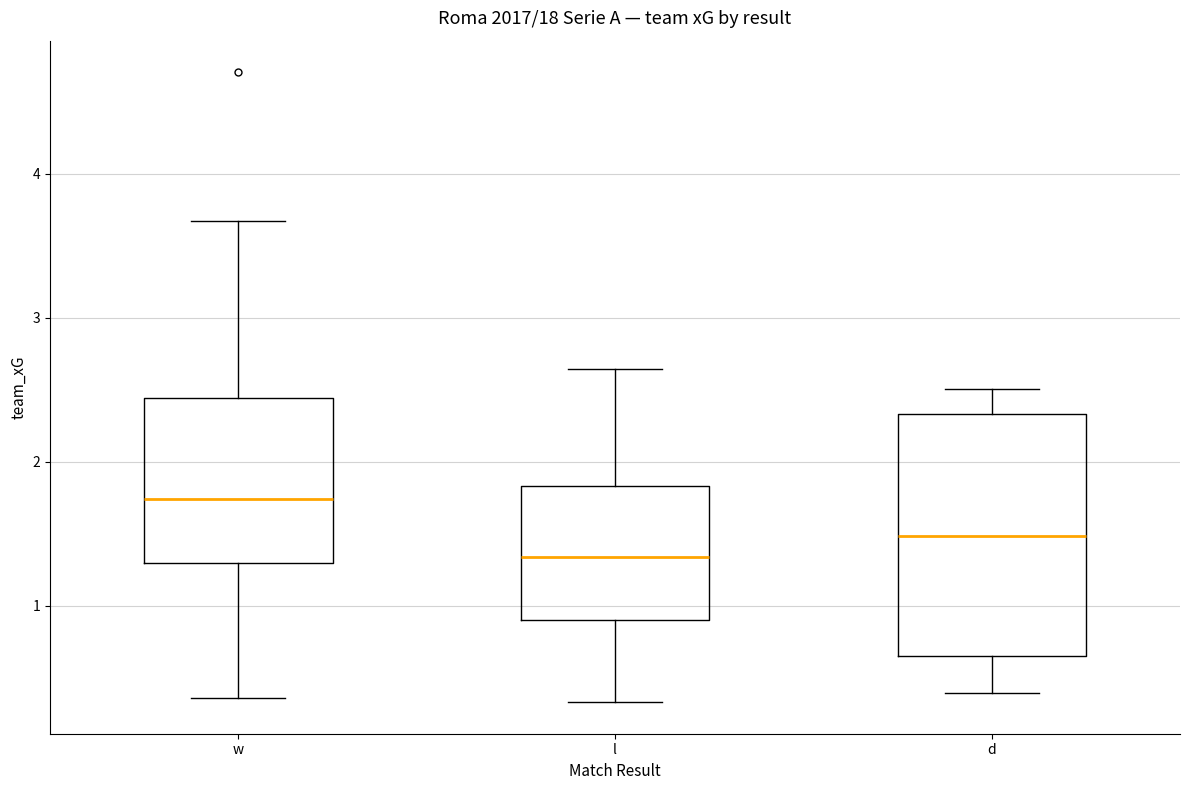

Reading left to right, transcribe this box plot: for each box, give where its median line is, the range the box spans, and where its two whiskers end, as read against the y-axis. The values are not printed on the chart, so give them approximately, as read against the axis.

w: median 1.7, box 1.3 to 2.4, whiskers 0.4 to 3.7
l: median 1.3, box 0.9 to 1.8, whiskers 0.3 to 2.6
d: median 1.5, box 0.7 to 2.3, whiskers 0.4 to 2.5